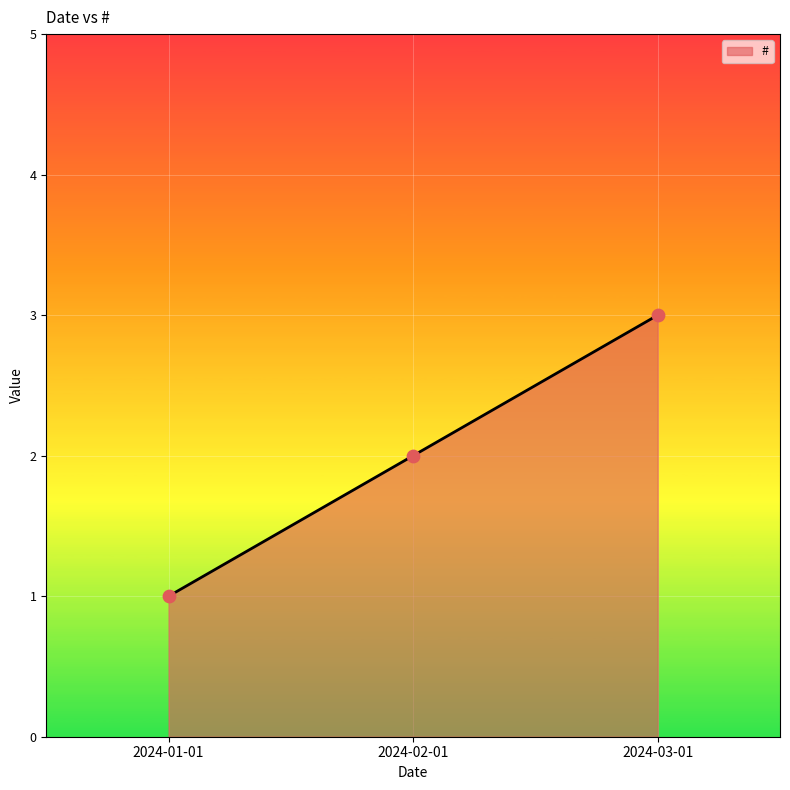

Between 2024-02-01 and 2024-01-01, which is larger?

2024-02-01